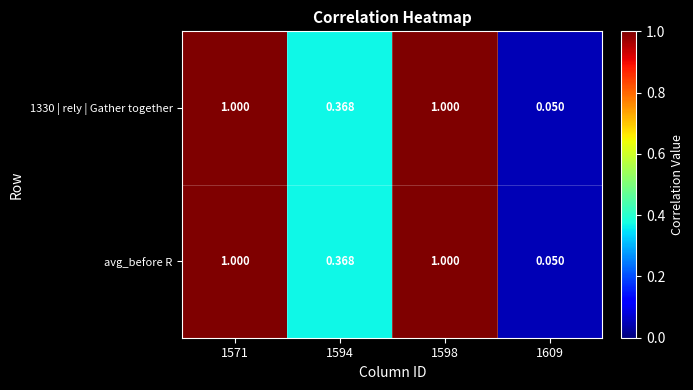

Is the value of 1330 | rely | Gather together at 1594 greater than the value of avg_before R at 1571?

No